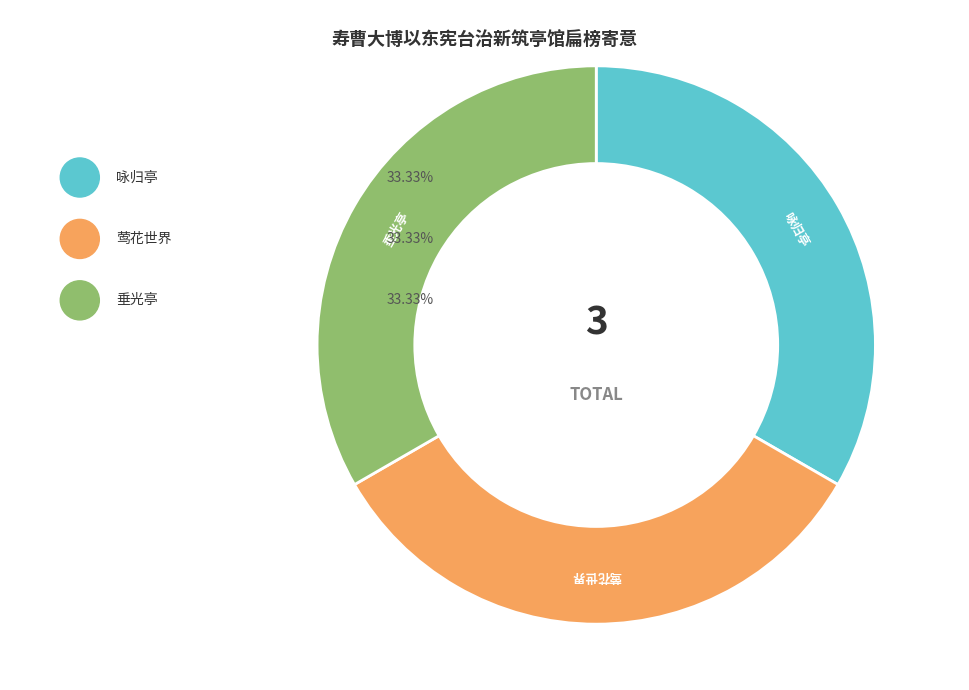

Approximately how many times larger is the value at 莺花世界 compared to 垂光亭?

1.0